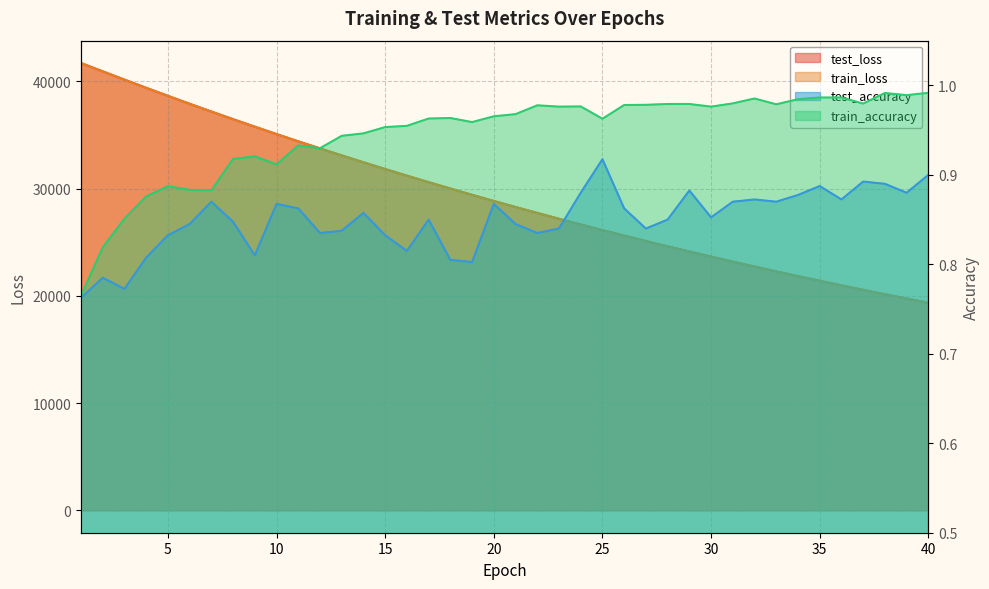

List the series in order of their peak value, highest first.

test_loss, train_loss, train_accuracy, test_accuracy